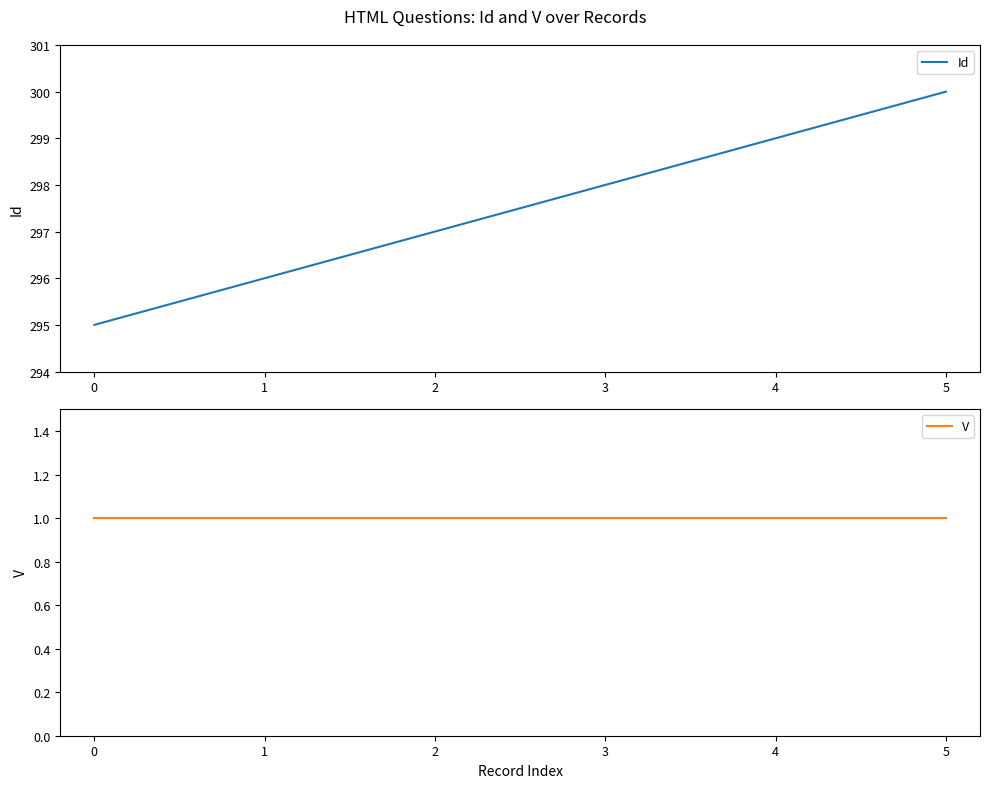

Count the number of categories in the chart.

6